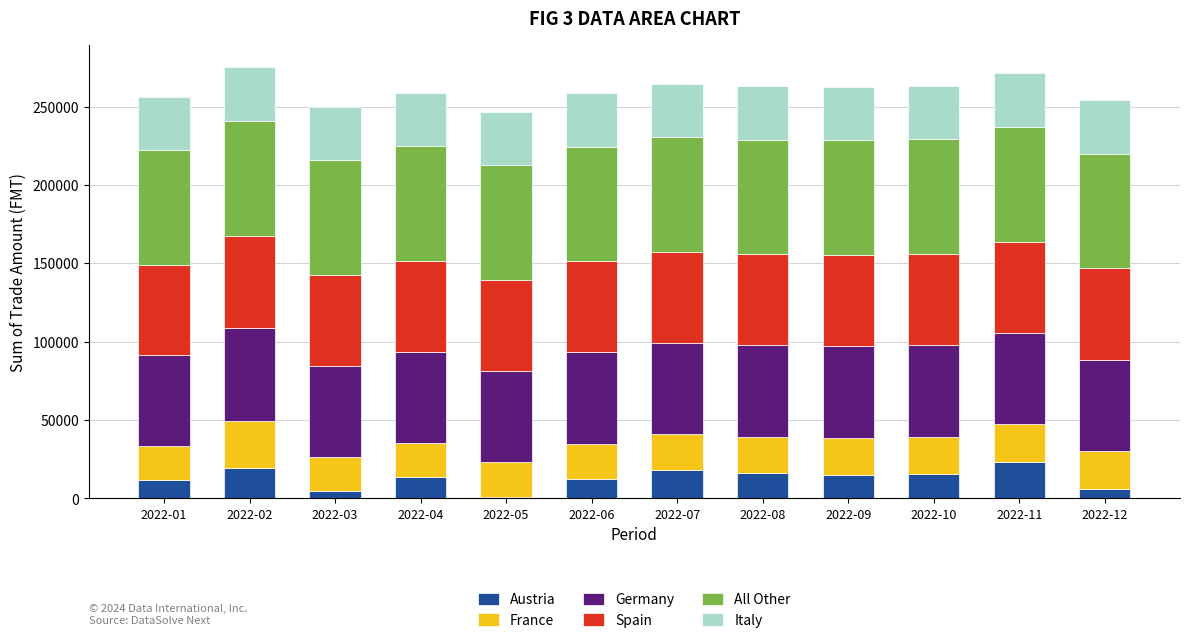

Are the bars grouped side by side (vs. stacked)?

No